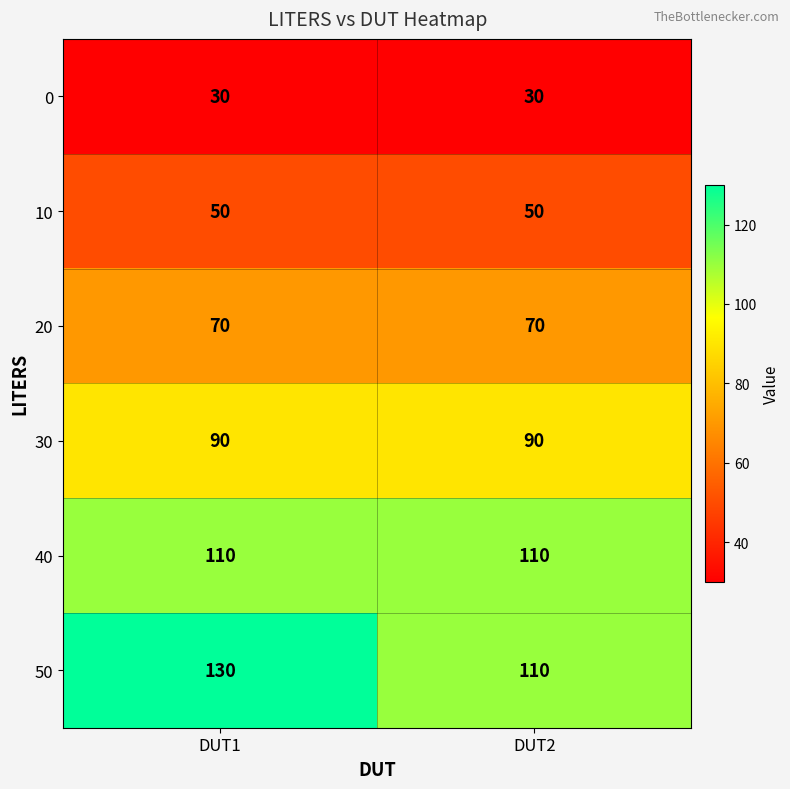

Reading left to right, extract all data points from this chart.

0: 30	30
10: 50	50
20: 70	70
30: 90	90
40: 110	110
50: 130	110